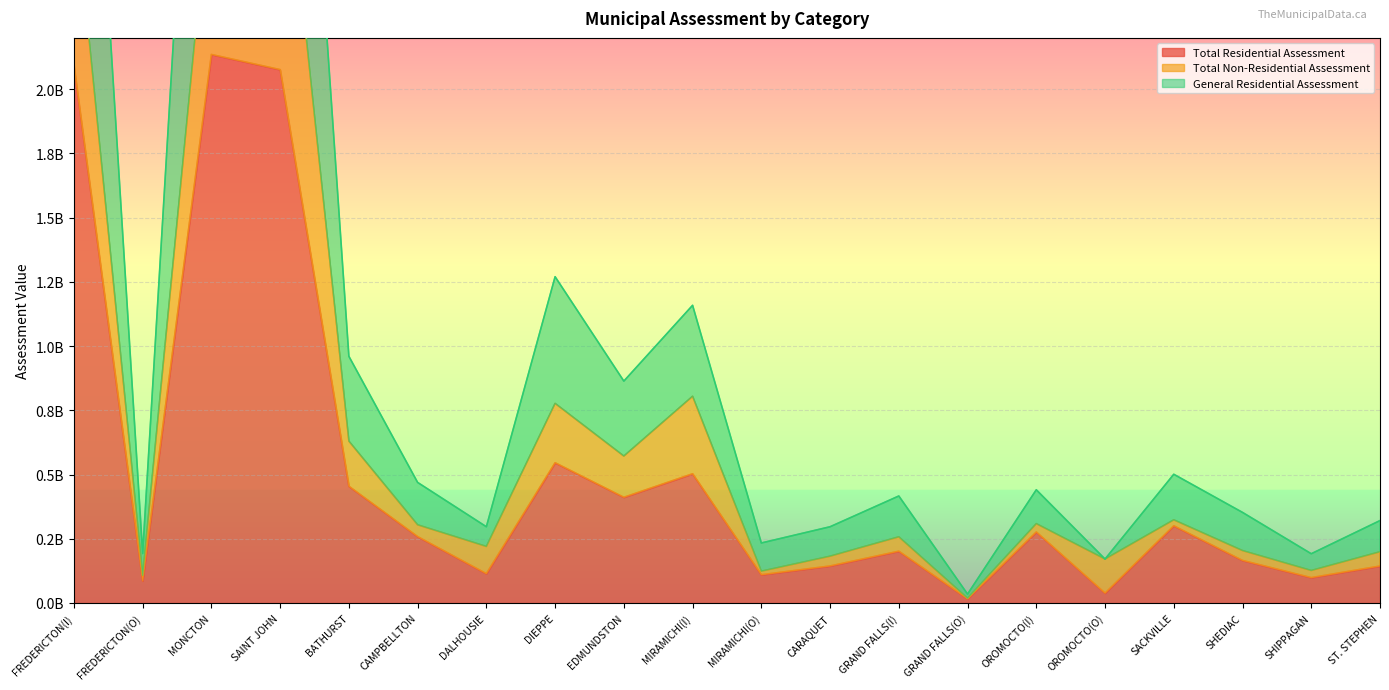

True or false: Total Residential Assessment and General Residential Assessment intersect in this chart.

False